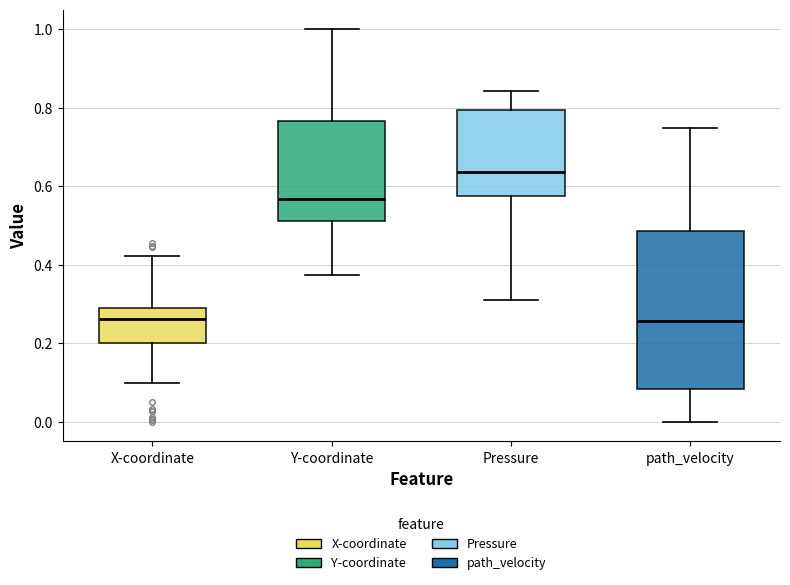

Where is the upper edge of the box for Y-coordinate on the y-axis? The values are not printed on the chart, so give them approximately, as read against the axis.

0.76